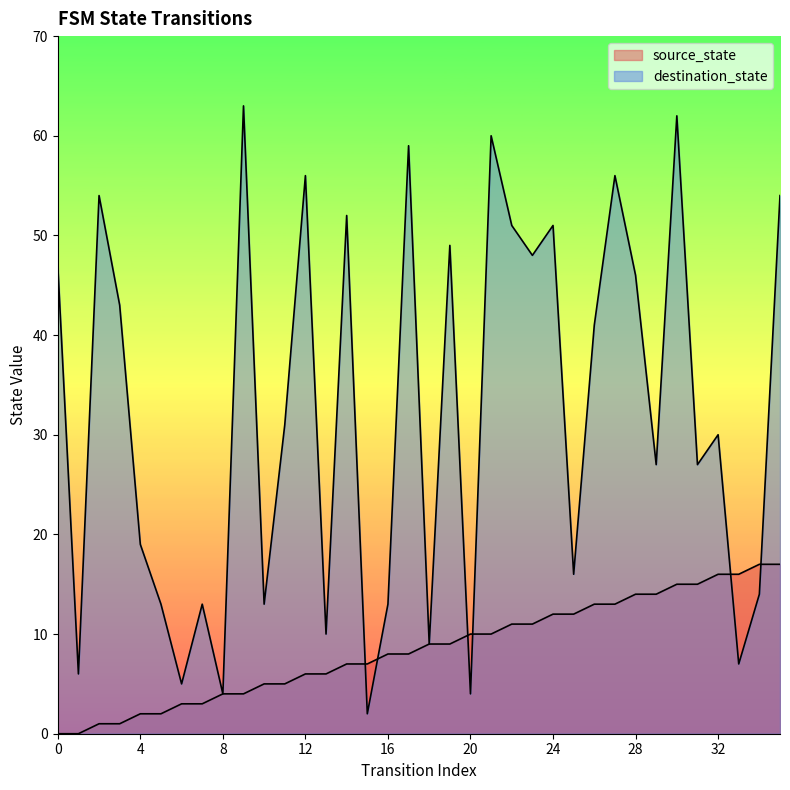

Rank the series at 13 from highest to lowest value.

destination_state, source_state